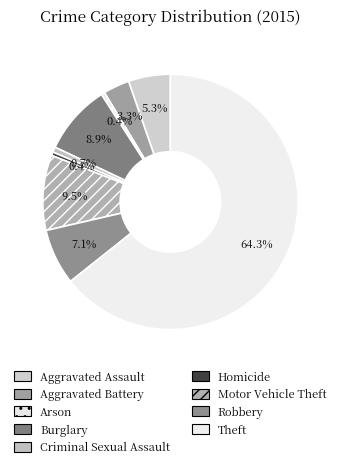

What percentage do Burglary and Homicide together represent?

9.3%